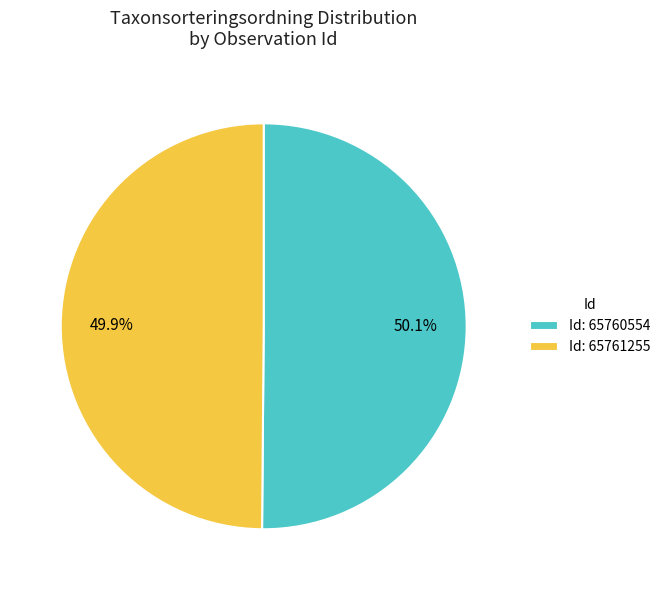

Does any single category account for the majority?

Yes